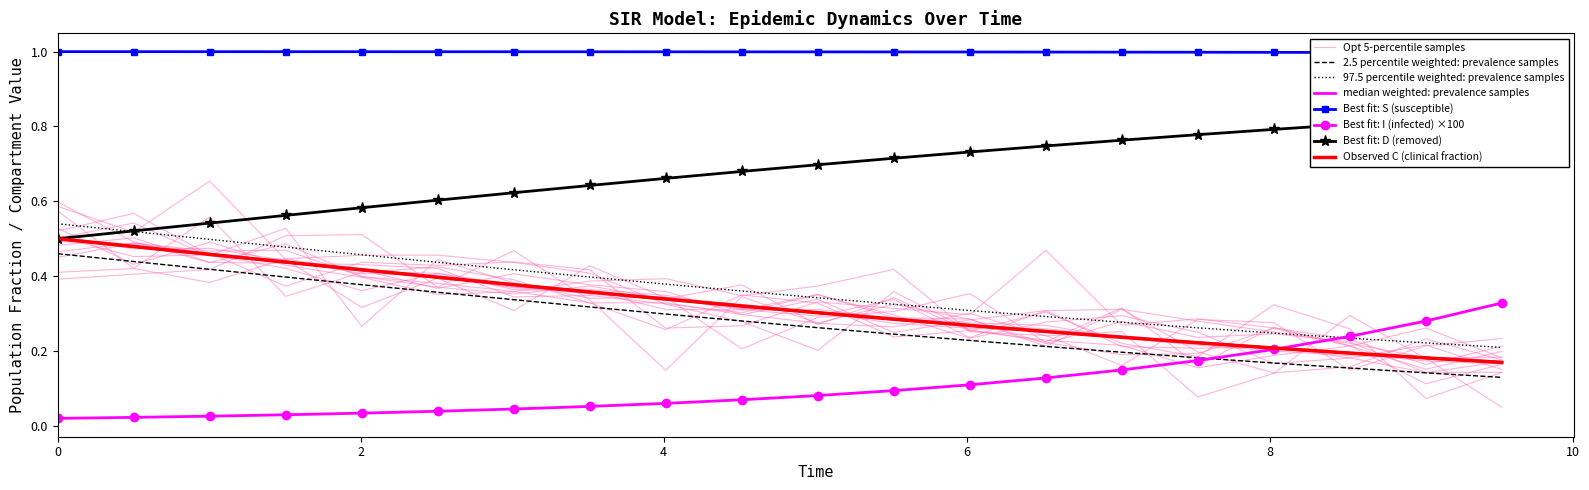

Does the chart have visible grid lines?

No